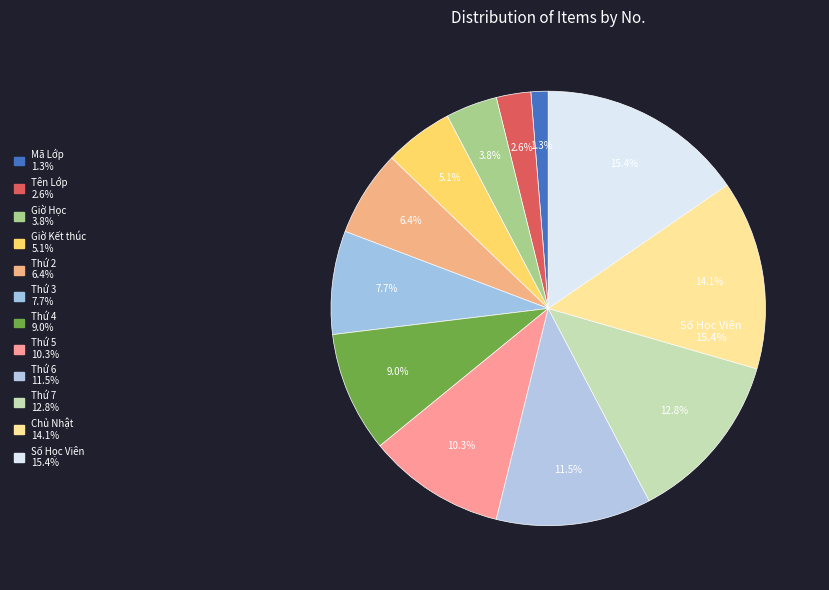

To the nearest percent, what percentage of the pie is 1?

1%